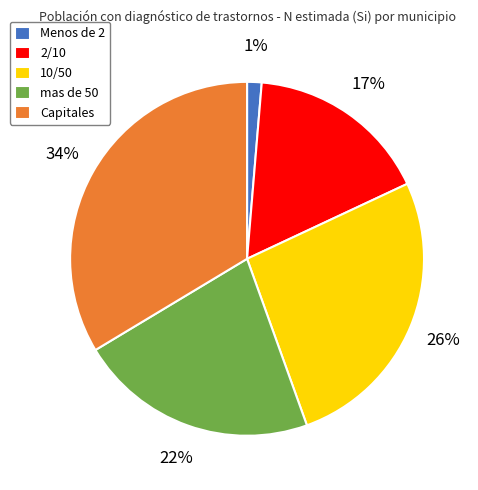

Is it true that 10/50 is 26% of the pie?

True